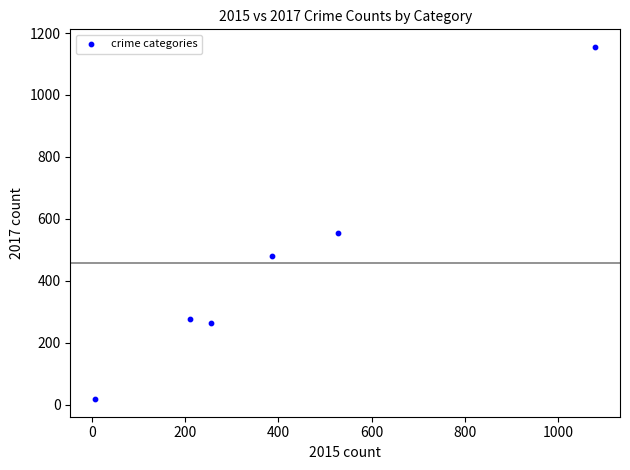

What is the average Y value?

458